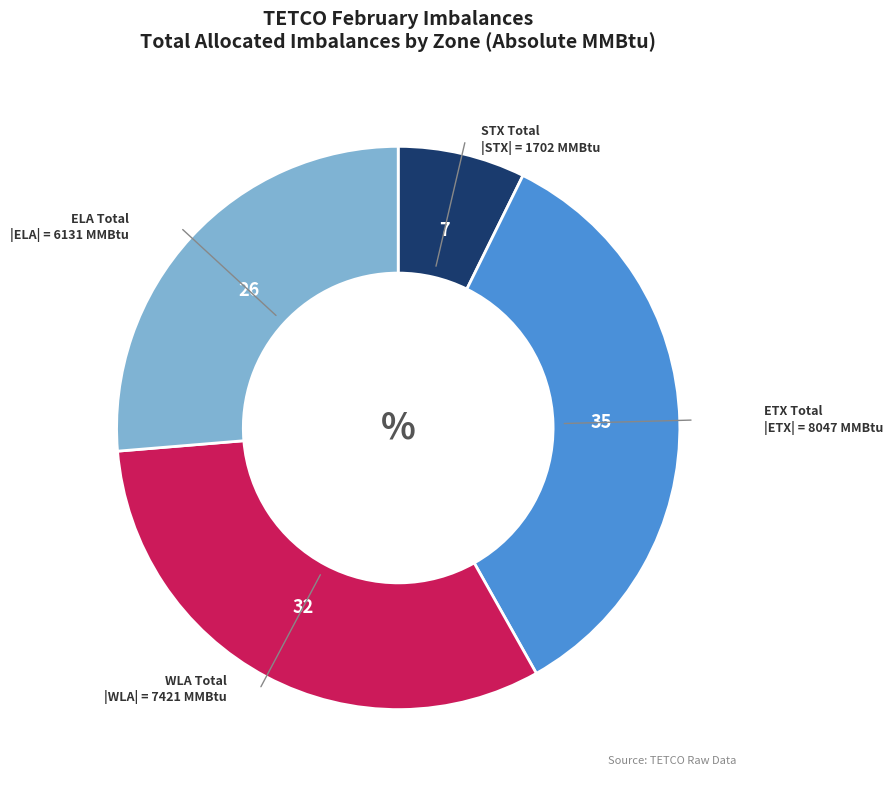

Combined, do ETX Total and WLA Total account for over 50%?

Yes